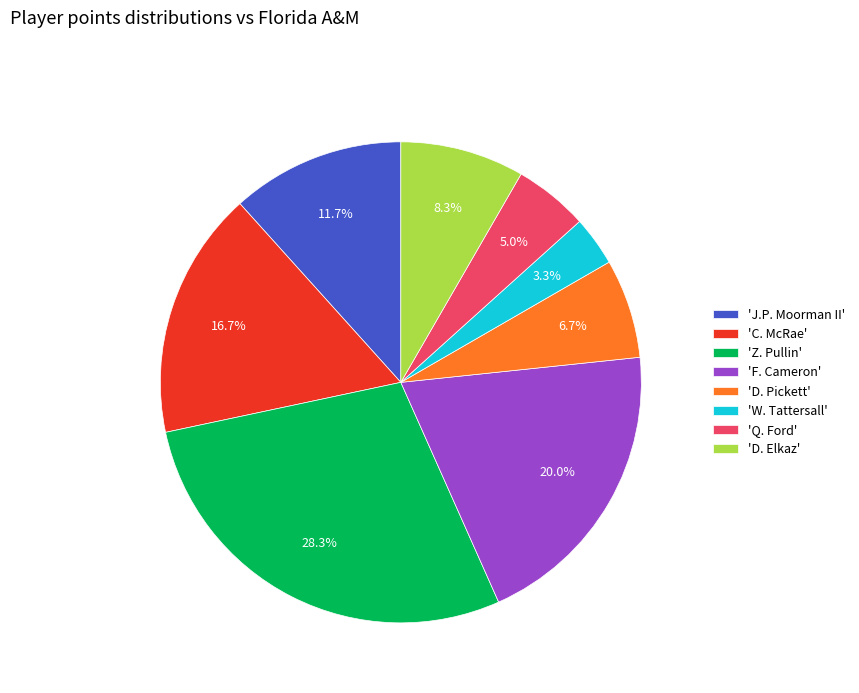

Is there a majority slice in this chart?

No